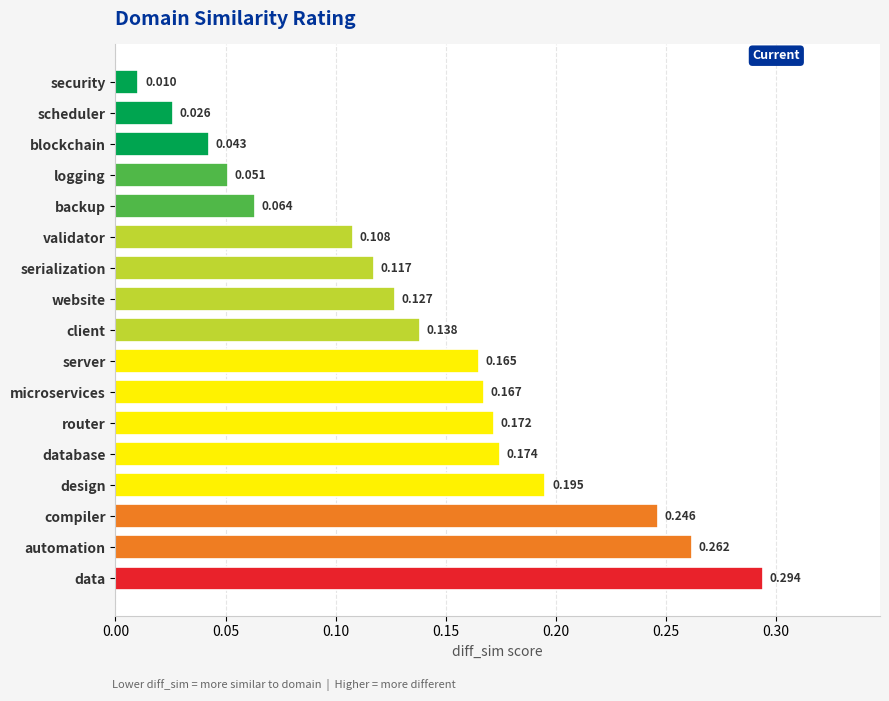

What is the label of the 16th bar from the bottom?

scheduler